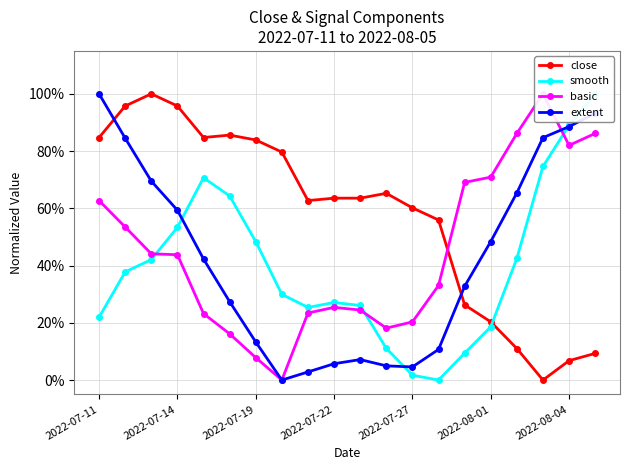

Is it true that basic equals 0.2 at 10?

True